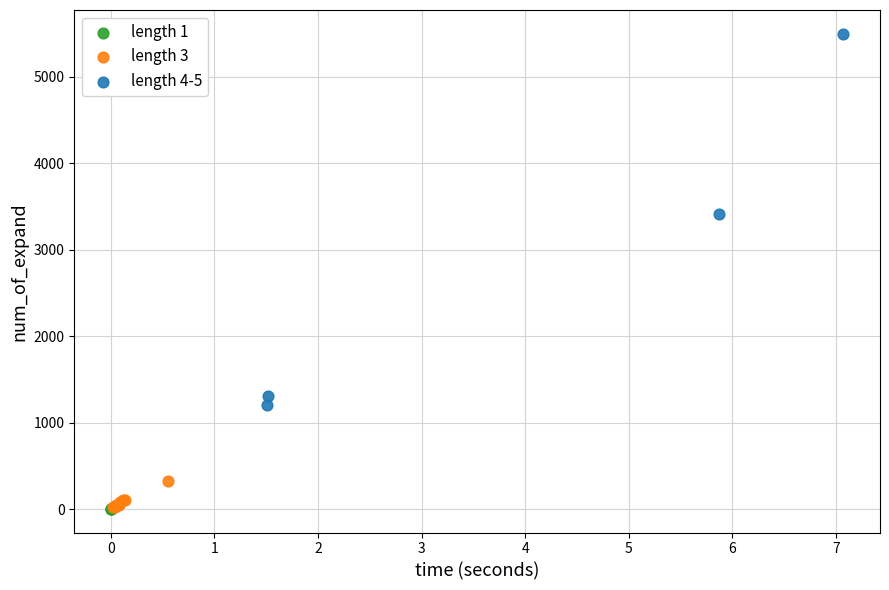

Which series contains the highest Y value?

length 4-5